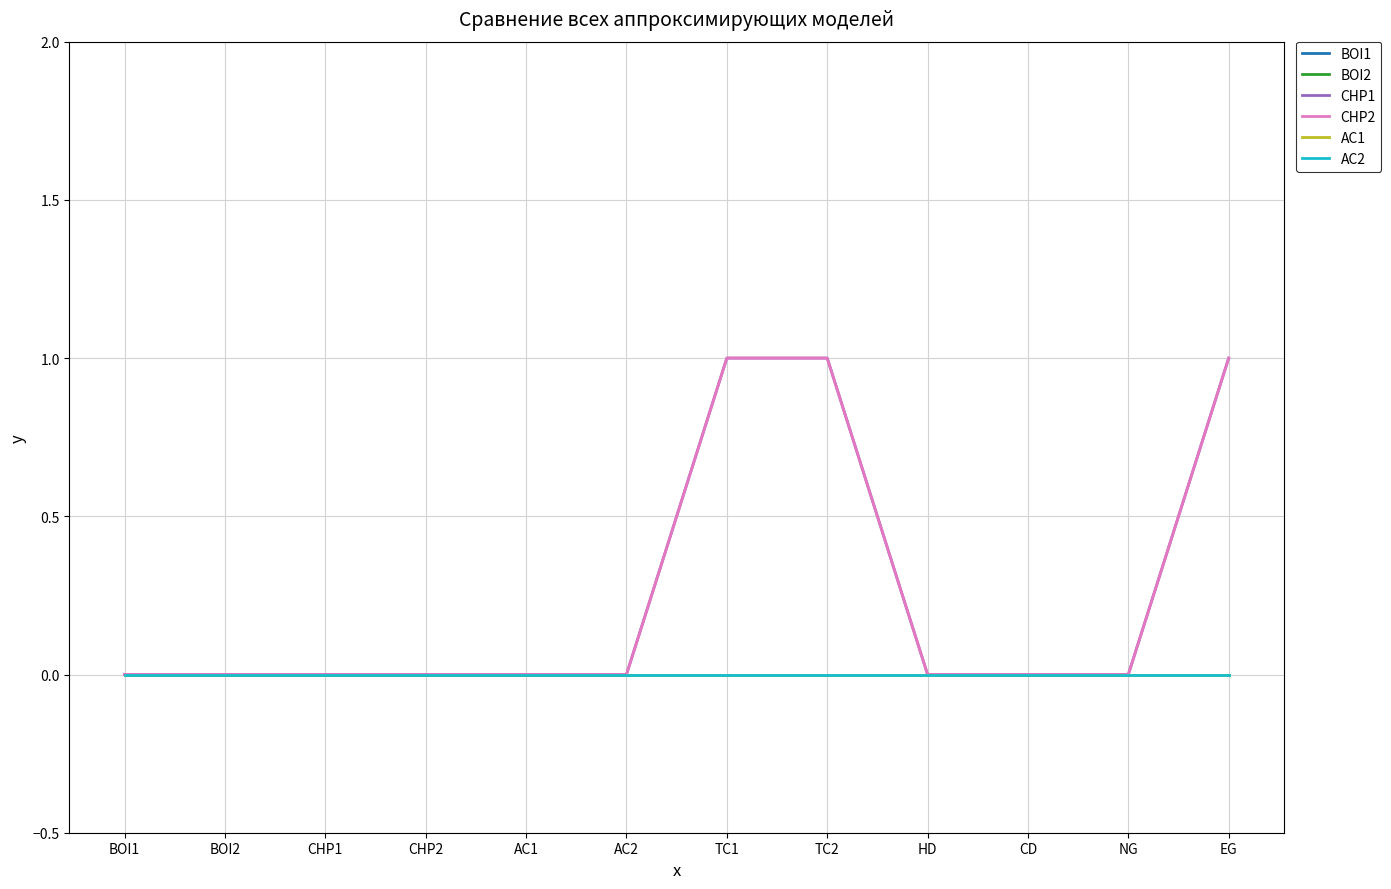

Reading left to right, list all the values displayed in this chart.

BOI1: BOI1=0	BOI2=0	CHP1=0	CHP2=0	AC1=0	AC2=0	TC1=0	TC2=0	HD=0	CD=0	NG=0	EG=0
BOI2: BOI1=0	BOI2=0	CHP1=0	CHP2=0	AC1=0	AC2=0	TC1=0	TC2=0	HD=0	CD=0	NG=0	EG=0
CHP1: BOI1=0	BOI2=0	CHP1=0	CHP2=0	AC1=0	AC2=0	TC1=1	TC2=1	HD=0	CD=0	NG=0	EG=1
CHP2: BOI1=0	BOI2=0	CHP1=0	CHP2=0	AC1=0	AC2=0	TC1=1	TC2=1	HD=0	CD=0	NG=0	EG=1
AC1: BOI1=0	BOI2=0	CHP1=0	CHP2=0	AC1=0	AC2=0	TC1=0	TC2=0	HD=0	CD=0	NG=0	EG=0
AC2: BOI1=0	BOI2=0	CHP1=0	CHP2=0	AC1=0	AC2=0	TC1=0	TC2=0	HD=0	CD=0	NG=0	EG=0